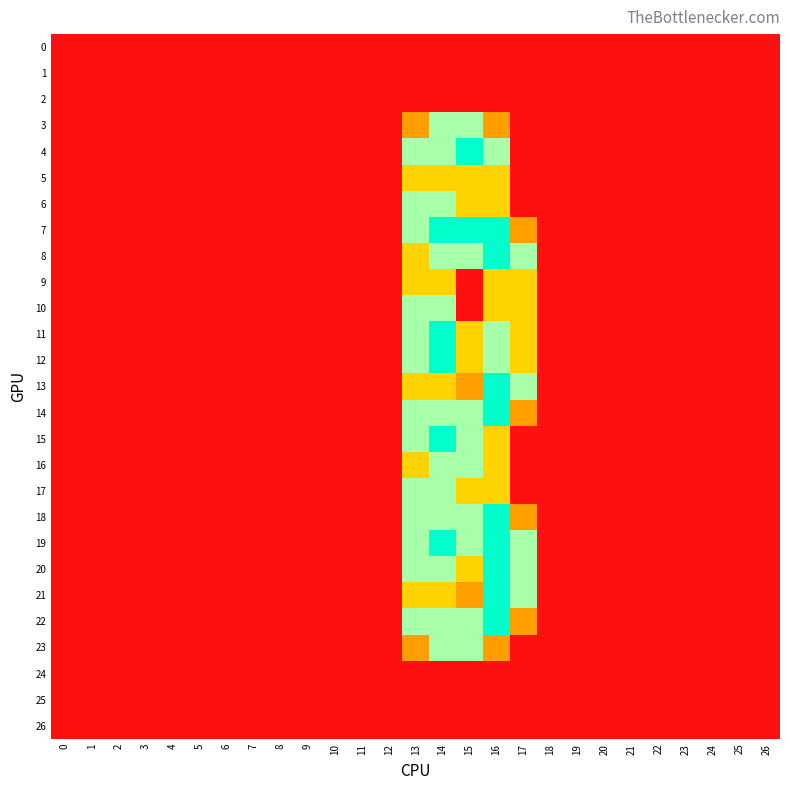

Reading left to right, transcribe all the data shown in this chart.

0: 0=0.0	1=0.0	2=0.0	3=0.0	4=0.0	5=0.0	6=0.0	7=0.0	8=0.0	9=0.0	10=0.0	11=0.0	12=0.0	13=0.0	14=0.0	15=0.0	16=0.0	17=0.0	18=0.0	19=0.0	20=0.0	21=0.0	22=0.0	23=0.0	24=0.0	25=0.0	26=0.0
1: 0=0.0	1=0.0	2=0.0	3=0.0	4=0.0	5=0.0	6=0.0	7=0.0	8=0.0	9=0.0	10=0.0	11=0.0	12=0.0	13=0.0	14=0.0	15=0.0	16=0.0	17=0.0	18=0.0	19=0.0	20=0.0	21=0.0	22=0.0	23=0.0	24=0.0	25=0.0	26=0.0
2: 0=0.0	1=0.0	2=0.0	3=0.0	4=0.0	5=0.0	6=0.0	7=0.0	8=0.0	9=0.0	10=0.0	11=0.0	12=0.0	13=0.0	14=0.0	15=0.0	16=0.0	17=0.0	18=0.0	19=0.0	20=0.0	21=0.0	22=0.0	23=0.0	24=0.0	25=0.0	26=0.0
3: 0=0.0	1=0.0	2=0.0	3=0.0	4=0.0	5=0.0	6=0.0	7=0.0	8=0.0	9=0.0	10=0.0	11=0.0	12=0.0	13=0.8	14=1.5	15=1.5	16=0.8	17=0.0	18=0.0	19=0.0	20=0.0	21=0.0	22=0.0	23=0.0	24=0.0	25=0.0	26=0.0
4: 0=0.0	1=0.0	2=0.0	3=0.0	4=0.0	5=0.0	6=0.0	7=0.0	8=0.0	9=0.0	10=0.0	11=0.0	12=0.0	13=1.5	14=1.5	15=2.0	16=1.5	17=0.0	18=0.0	19=0.0	20=0.0	21=0.0	22=0.0	23=0.0	24=0.0	25=0.0	26=0.0
5: 0=0.0	1=0.0	2=0.0	3=0.0	4=0.0	5=0.0	6=0.0	7=0.0	8=0.0	9=0.0	10=0.0	11=0.0	12=0.0	13=1.0	14=1.0	15=1.0	16=1.0	17=0.0	18=0.0	19=0.0	20=0.0	21=0.0	22=0.0	23=0.0	24=0.0	25=0.0	26=0.0
6: 0=0.0	1=0.0	2=0.0	3=0.0	4=0.0	5=0.0	6=0.0	7=0.0	8=0.0	9=0.0	10=0.0	11=0.0	12=0.0	13=1.5	14=1.5	15=1.0	16=1.0	17=0.0	18=0.0	19=0.0	20=0.0	21=0.0	22=0.0	23=0.0	24=0.0	25=0.0	26=0.0
7: 0=0.0	1=0.0	2=0.0	3=0.0	4=0.0	5=0.0	6=0.0	7=0.0	8=0.0	9=0.0	10=0.0	11=0.0	12=0.0	13=1.5	14=2.0	15=2.0	16=2.0	17=0.8	18=0.0	19=0.0	20=0.0	21=0.0	22=0.0	23=0.0	24=0.0	25=0.0	26=0.0
8: 0=0.0	1=0.0	2=0.0	3=0.0	4=0.0	5=0.0	6=0.0	7=0.0	8=0.0	9=0.0	10=0.0	11=0.0	12=0.0	13=1.0	14=1.5	15=1.5	16=2.0	17=1.5	18=0.0	19=0.0	20=0.0	21=0.0	22=0.0	23=0.0	24=0.0	25=0.0	26=0.0
9: 0=0.0	1=0.0	2=0.0	3=0.0	4=0.0	5=0.0	6=0.0	7=0.0	8=0.0	9=0.0	10=0.0	11=0.0	12=0.0	13=1.0	14=1.0	15=0.0	16=1.0	17=1.0	18=0.0	19=0.0	20=0.0	21=0.0	22=0.0	23=0.0	24=0.0	25=0.0	26=0.0
10: 0=0.0	1=0.0	2=0.0	3=0.0	4=0.0	5=0.0	6=0.0	7=0.0	8=0.0	9=0.0	10=0.0	11=0.0	12=0.0	13=1.5	14=1.5	15=0.0	16=1.0	17=1.0	18=0.0	19=0.0	20=0.0	21=0.0	22=0.0	23=0.0	24=0.0	25=0.0	26=0.0
11: 0=0.0	1=0.0	2=0.0	3=0.0	4=0.0	5=0.0	6=0.0	7=0.0	8=0.0	9=0.0	10=0.0	11=0.0	12=0.0	13=1.5	14=2.0	15=1.0	16=1.5	17=1.0	18=0.0	19=0.0	20=0.0	21=0.0	22=0.0	23=0.0	24=0.0	25=0.0	26=0.0
12: 0=0.0	1=0.0	2=0.0	3=0.0	4=0.0	5=0.0	6=0.0	7=0.0	8=0.0	9=0.0	10=0.0	11=0.0	12=0.0	13=1.5	14=2.0	15=1.0	16=1.5	17=1.0	18=0.0	19=0.0	20=0.0	21=0.0	22=0.0	23=0.0	24=0.0	25=0.0	26=0.0
13: 0=0.0	1=0.0	2=0.0	3=0.0	4=0.0	5=0.0	6=0.0	7=0.0	8=0.0	9=0.0	10=0.0	11=0.0	12=0.0	13=1.0	14=1.0	15=0.8	16=2.0	17=1.5	18=0.0	19=0.0	20=0.0	21=0.0	22=0.0	23=0.0	24=0.0	25=0.0	26=0.0
14: 0=0.0	1=0.0	2=0.0	3=0.0	4=0.0	5=0.0	6=0.0	7=0.0	8=0.0	9=0.0	10=0.0	11=0.0	12=0.0	13=1.5	14=1.5	15=1.5	16=2.0	17=0.8	18=0.0	19=0.0	20=0.0	21=0.0	22=0.0	23=0.0	24=0.0	25=0.0	26=0.0
15: 0=0.0	1=0.0	2=0.0	3=0.0	4=0.0	5=0.0	6=0.0	7=0.0	8=0.0	9=0.0	10=0.0	11=0.0	12=0.0	13=1.5	14=2.0	15=1.5	16=1.0	17=0.0	18=0.0	19=0.0	20=0.0	21=0.0	22=0.0	23=0.0	24=0.0	25=0.0	26=0.0
16: 0=0.0	1=0.0	2=0.0	3=0.0	4=0.0	5=0.0	6=0.0	7=0.0	8=0.0	9=0.0	10=0.0	11=0.0	12=0.0	13=1.0	14=1.5	15=1.5	16=1.0	17=0.0	18=0.0	19=0.0	20=0.0	21=0.0	22=0.0	23=0.0	24=0.0	25=0.0	26=0.0
17: 0=0.0	1=0.0	2=0.0	3=0.0	4=0.0	5=0.0	6=0.0	7=0.0	8=0.0	9=0.0	10=0.0	11=0.0	12=0.0	13=1.5	14=1.5	15=1.0	16=1.0	17=0.0	18=0.0	19=0.0	20=0.0	21=0.0	22=0.0	23=0.0	24=0.0	25=0.0	26=0.0
18: 0=0.0	1=0.0	2=0.0	3=0.0	4=0.0	5=0.0	6=0.0	7=0.0	8=0.0	9=0.0	10=0.0	11=0.0	12=0.0	13=1.5	14=1.5	15=1.5	16=2.0	17=0.8	18=0.0	19=0.0	20=0.0	21=0.0	22=0.0	23=0.0	24=0.0	25=0.0	26=0.0
19: 0=0.0	1=0.0	2=0.0	3=0.0	4=0.0	5=0.0	6=0.0	7=0.0	8=0.0	9=0.0	10=0.0	11=0.0	12=0.0	13=1.5	14=2.0	15=1.5	16=2.0	17=1.5	18=0.0	19=0.0	20=0.0	21=0.0	22=0.0	23=0.0	24=0.0	25=0.0	26=0.0
20: 0=0.0	1=0.0	2=0.0	3=0.0	4=0.0	5=0.0	6=0.0	7=0.0	8=0.0	9=0.0	10=0.0	11=0.0	12=0.0	13=1.5	14=1.5	15=1.0	16=2.0	17=1.5	18=0.0	19=0.0	20=0.0	21=0.0	22=0.0	23=0.0	24=0.0	25=0.0	26=0.0
21: 0=0.0	1=0.0	2=0.0	3=0.0	4=0.0	5=0.0	6=0.0	7=0.0	8=0.0	9=0.0	10=0.0	11=0.0	12=0.0	13=1.0	14=1.0	15=0.8	16=2.0	17=1.5	18=0.0	19=0.0	20=0.0	21=0.0	22=0.0	23=0.0	24=0.0	25=0.0	26=0.0
22: 0=0.0	1=0.0	2=0.0	3=0.0	4=0.0	5=0.0	6=0.0	7=0.0	8=0.0	9=0.0	10=0.0	11=0.0	12=0.0	13=1.5	14=1.5	15=1.5	16=2.0	17=0.8	18=0.0	19=0.0	20=0.0	21=0.0	22=0.0	23=0.0	24=0.0	25=0.0	26=0.0
23: 0=0.0	1=0.0	2=0.0	3=0.0	4=0.0	5=0.0	6=0.0	7=0.0	8=0.0	9=0.0	10=0.0	11=0.0	12=0.0	13=0.8	14=1.5	15=1.5	16=0.8	17=0.0	18=0.0	19=0.0	20=0.0	21=0.0	22=0.0	23=0.0	24=0.0	25=0.0	26=0.0
24: 0=0.0	1=0.0	2=0.0	3=0.0	4=0.0	5=0.0	6=0.0	7=0.0	8=0.0	9=0.0	10=0.0	11=0.0	12=0.0	13=0.0	14=0.0	15=0.0	16=0.0	17=0.0	18=0.0	19=0.0	20=0.0	21=0.0	22=0.0	23=0.0	24=0.0	25=0.0	26=0.0
25: 0=0.0	1=0.0	2=0.0	3=0.0	4=0.0	5=0.0	6=0.0	7=0.0	8=0.0	9=0.0	10=0.0	11=0.0	12=0.0	13=0.0	14=0.0	15=0.0	16=0.0	17=0.0	18=0.0	19=0.0	20=0.0	21=0.0	22=0.0	23=0.0	24=0.0	25=0.0	26=0.0
26: 0=0.0	1=0.0	2=0.0	3=0.0	4=0.0	5=0.0	6=0.0	7=0.0	8=0.0	9=0.0	10=0.0	11=0.0	12=0.0	13=0.0	14=0.0	15=0.0	16=0.0	17=0.0	18=0.0	19=0.0	20=0.0	21=0.0	22=0.0	23=0.0	24=0.0	25=0.0	26=0.0